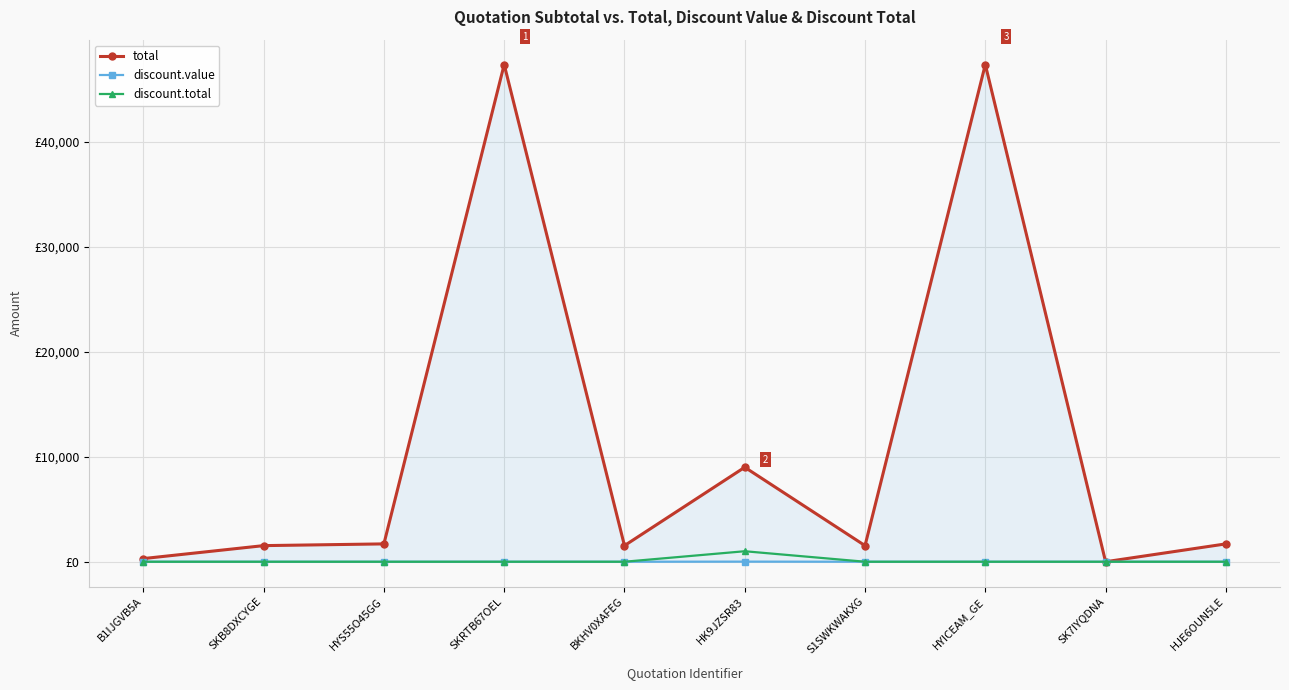

Count the discount.value values in the range 0 to 1.

9